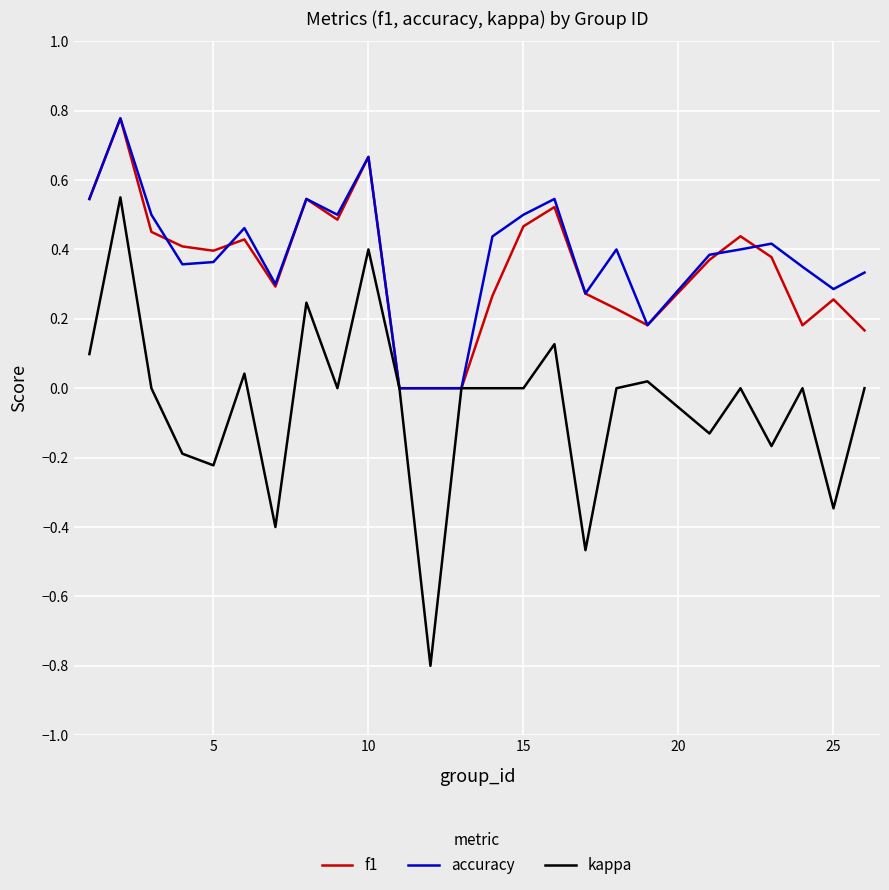

Which series has the widest spread of values?

kappa